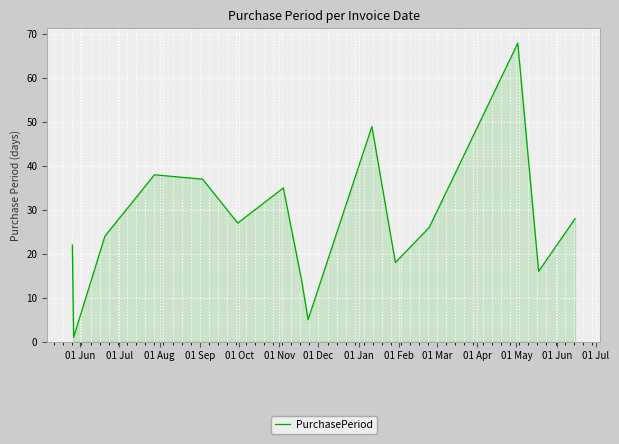

What is the difference between the second highest and minimum values?

48